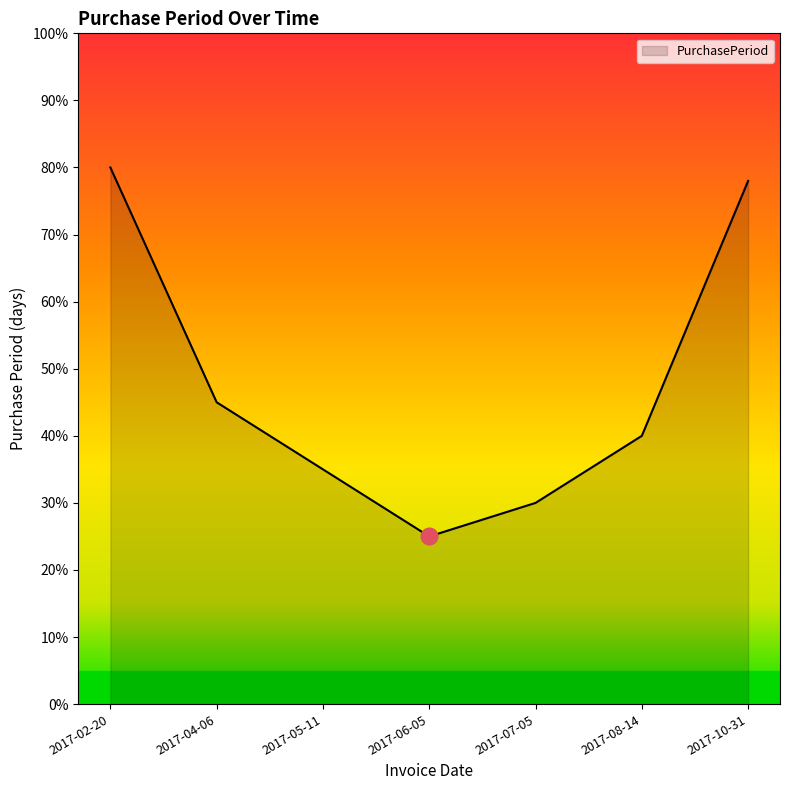

What is the greatest value displayed?

80